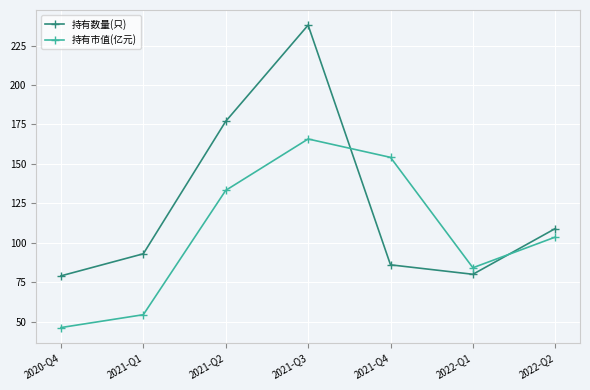

Reading left to right, transcribe all the data shown in this chart.

持有数量(只): 79.0	93.0	177.0	238.0	86.0	80.0	109.0
持有市值(亿元): 46.2	54.4	133.2	165.8	154.1	84.1	103.6